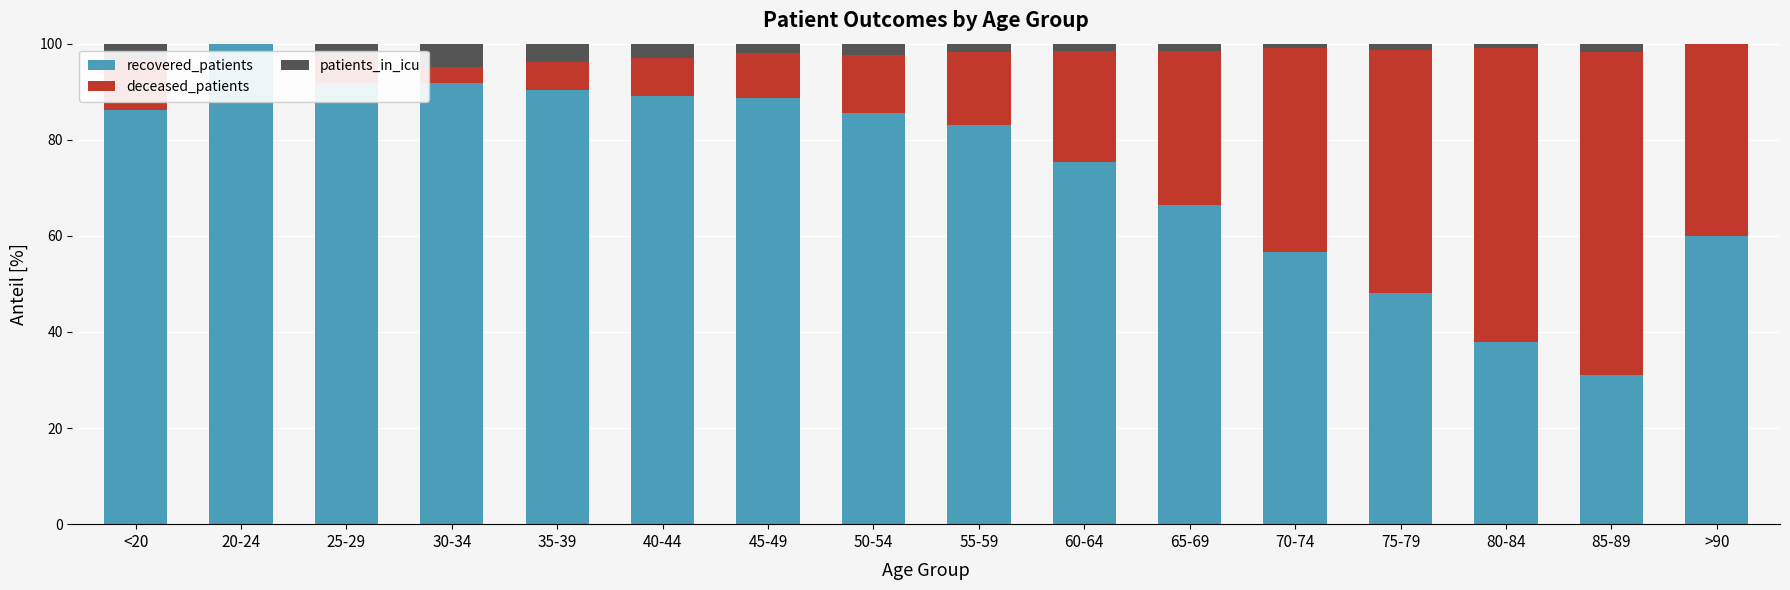

What is the maximum value for recovered_patients?

100.0